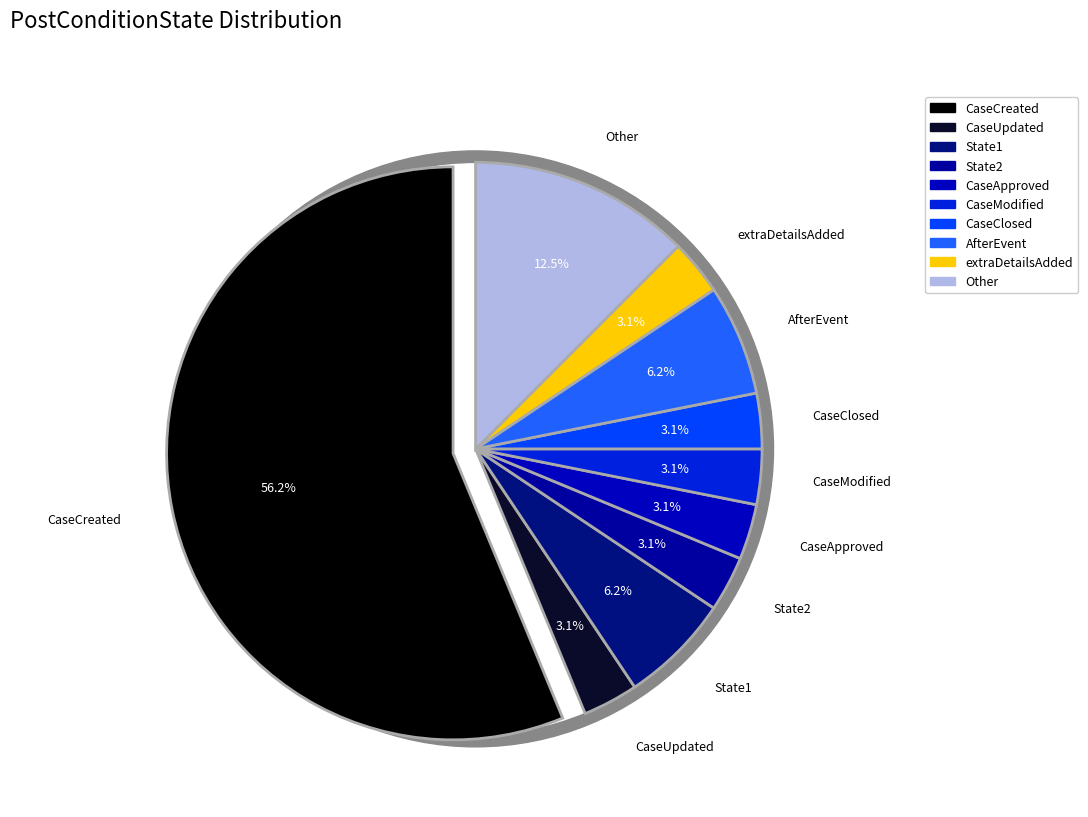

What is the largest slice in the pie chart?

CaseCreated